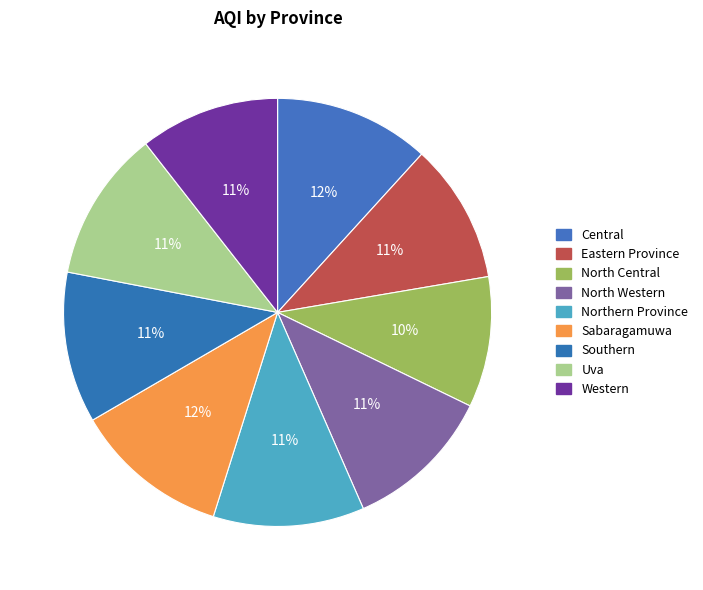

Approximately how many times larger is the value at Eastern Province compared to Western?

1.0